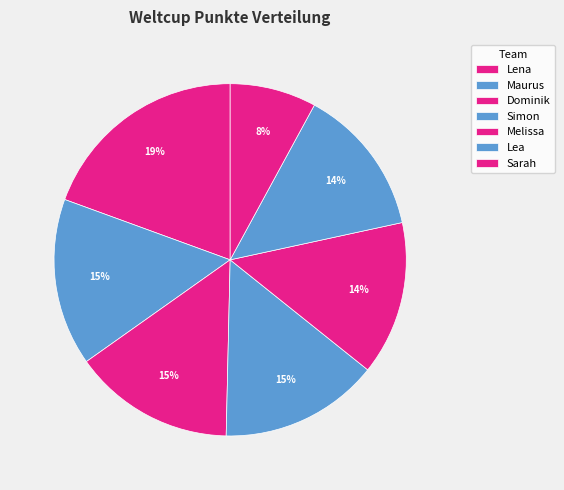

Combined, what portion of the pie is Maurus and Sarah?

23.3%